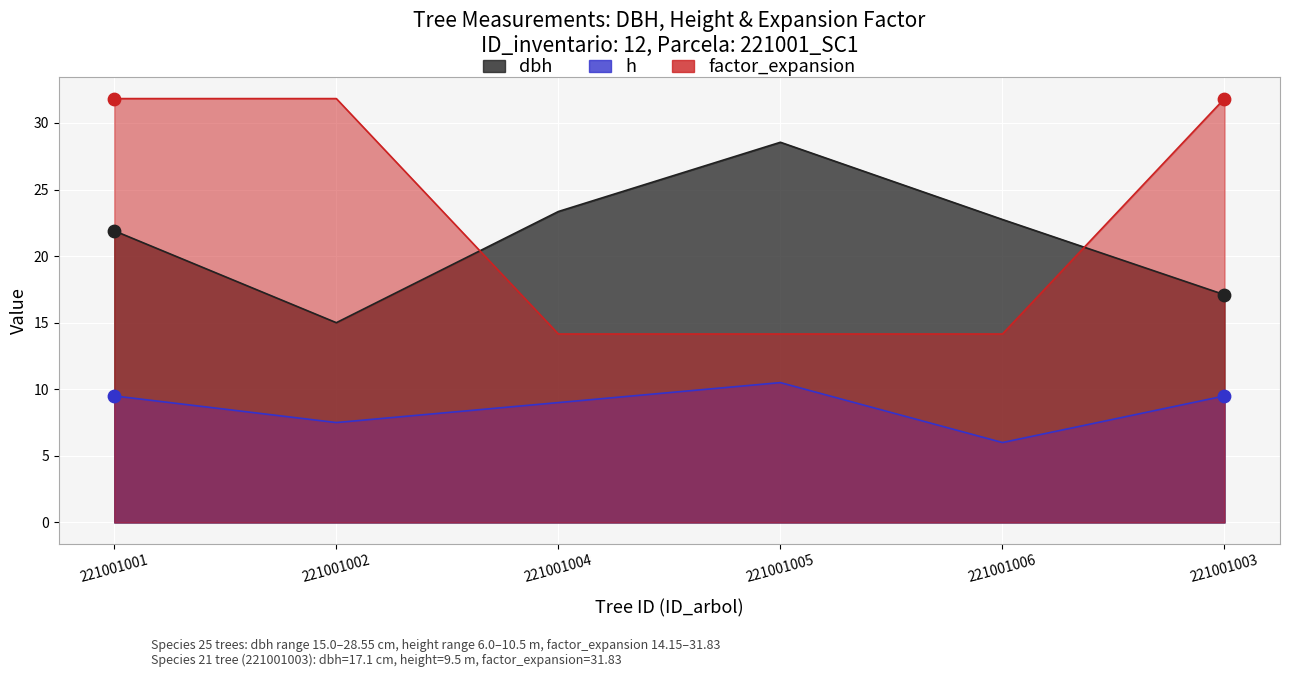

Which series contains the highest Y value?

factor_expansion